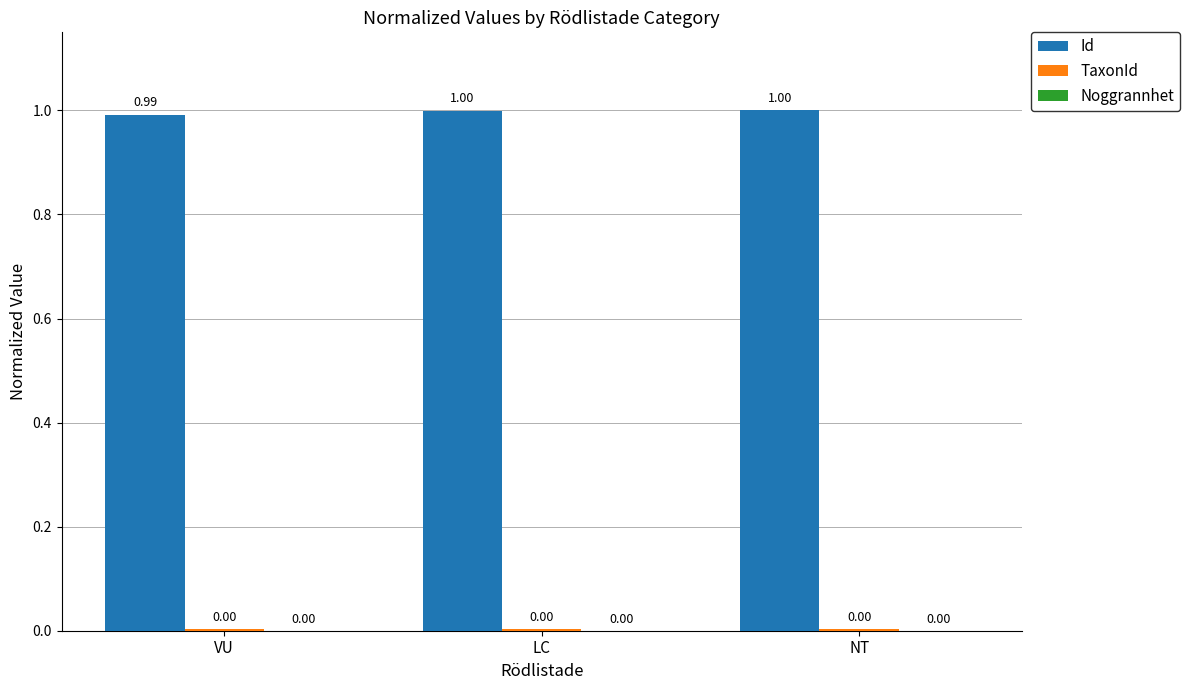

What is the sum of all Id values?

3.0